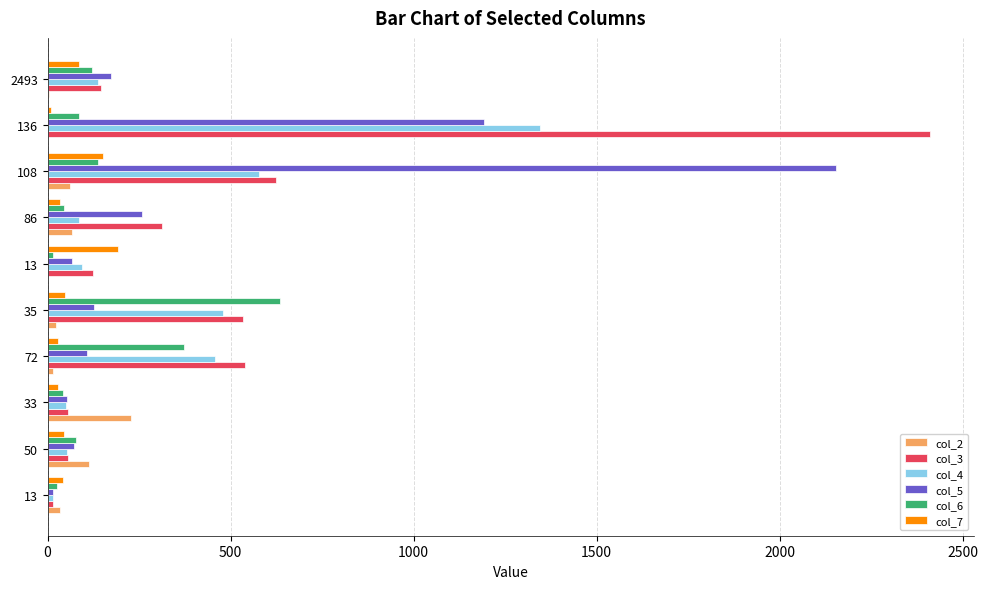

Where is col_5 nearest to the value 1085?

136